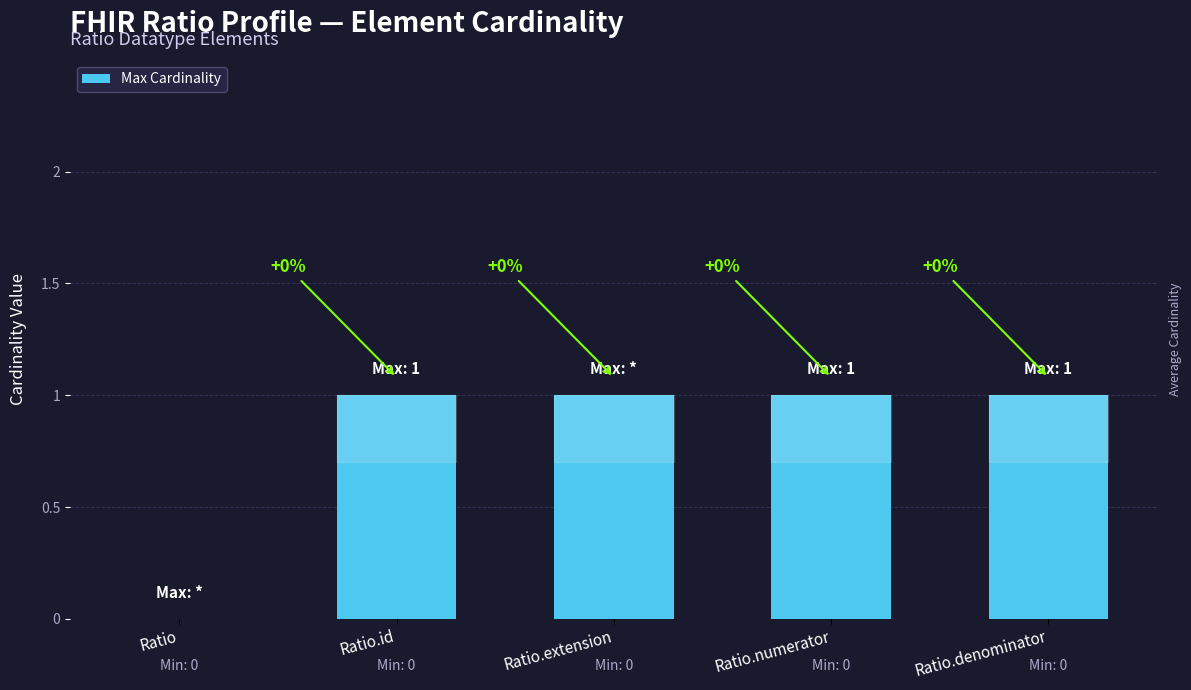

Which has a higher value, Ratio or Ratio.denominator?

Ratio.denominator